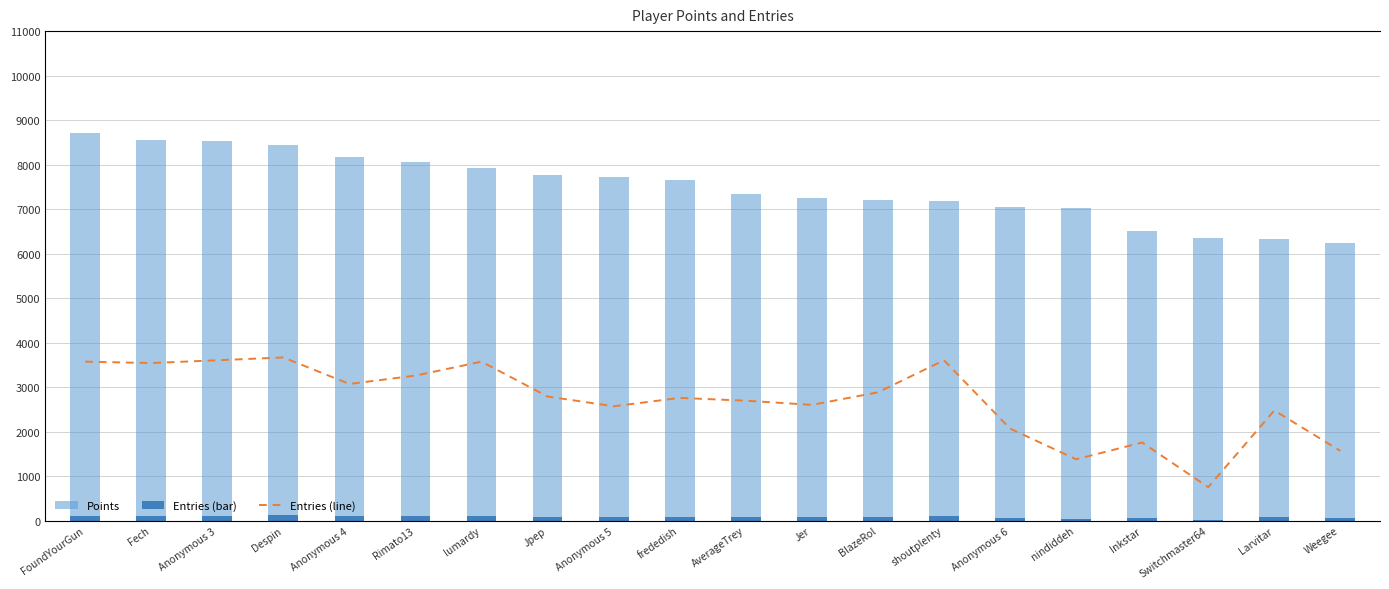

Read the Entries (line) value at frededish, to the nearest 10.

90